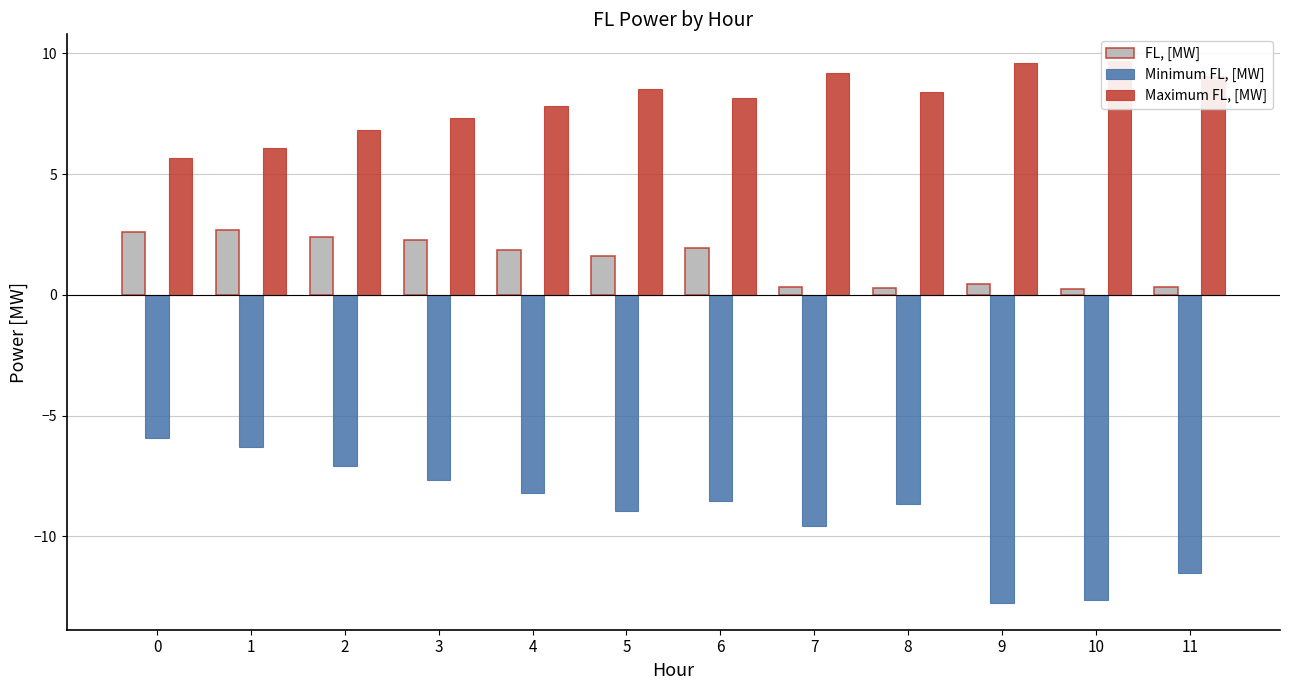

Does the chart contain any negative values?

Yes